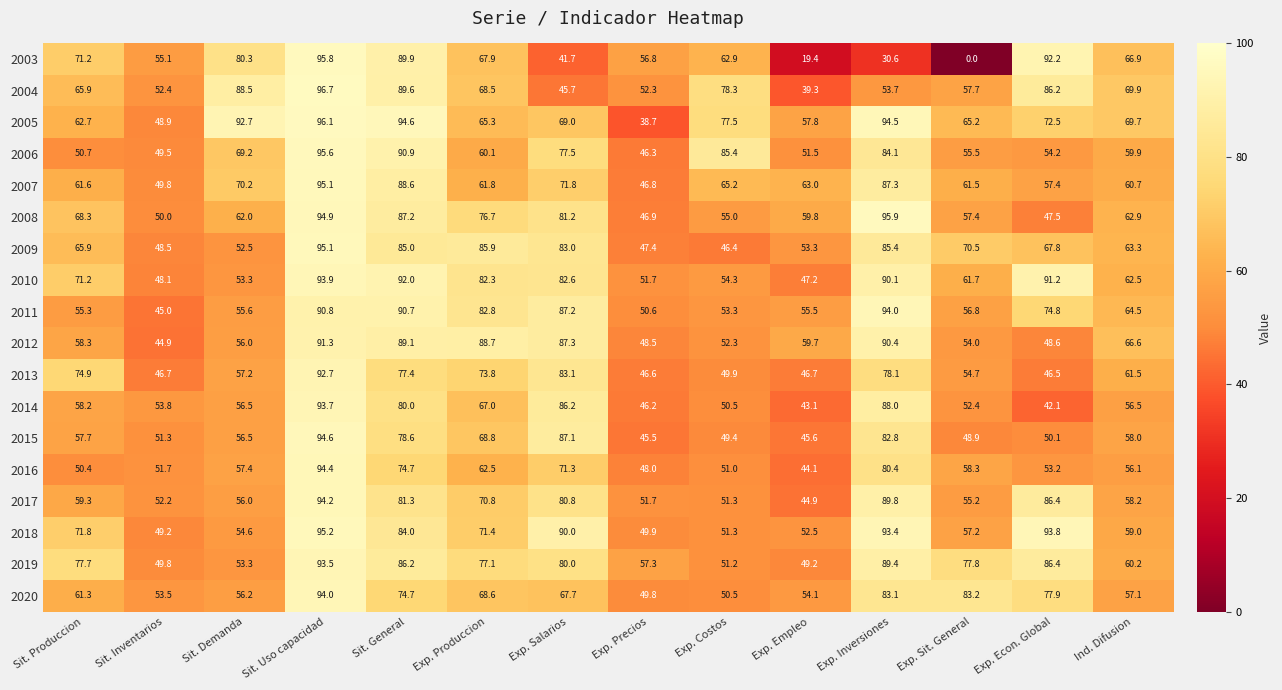

The 2016 series shows 71.3 at Exp. Salarios. True or false?

True